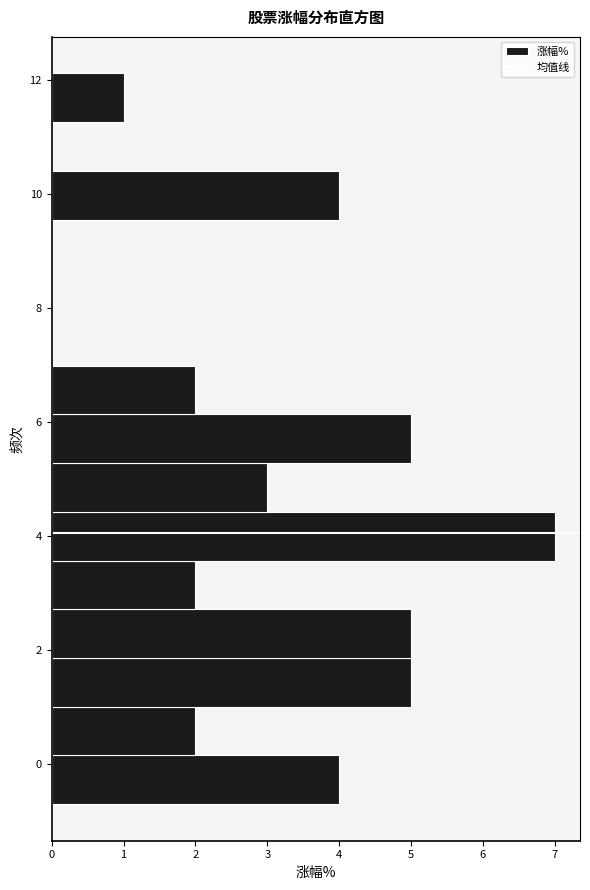

Reading bottom to top, list every bar in this chart as the range it spans on the y-axis followed by its length. Neither the bar edges nor the lengths are printed on the chart, so give them approximately, as read against the axes.

-0.6 to 0.2: 4
0.2 to 1.0: 2
1.0 to 1.8: 5
1.8 to 2.8: 5
2.8 to 3.6: 2
3.6 to 4.4: 7
4.4 to 5.2: 3
5.2 to 6.2: 5
6.2 to 7.0: 2
7.0 to 7.8: 0
7.8 to 8.6: 0
8.6 to 9.6: 0
9.6 to 10.4: 4
10.4 to 11.2: 0
11.2 to 12.2: 1